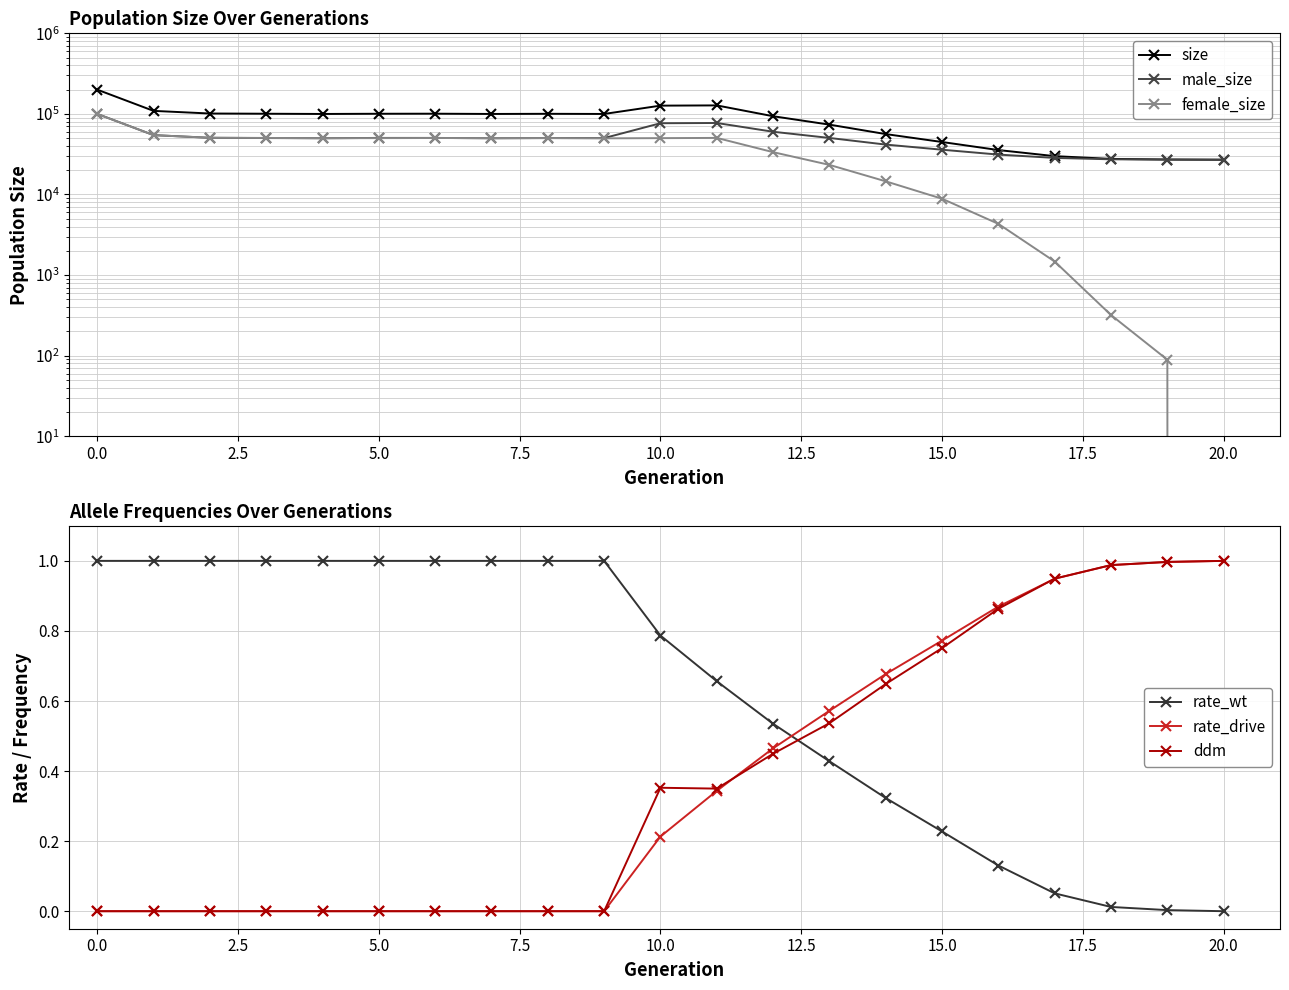

What is the label of the 4th point from the right?

17